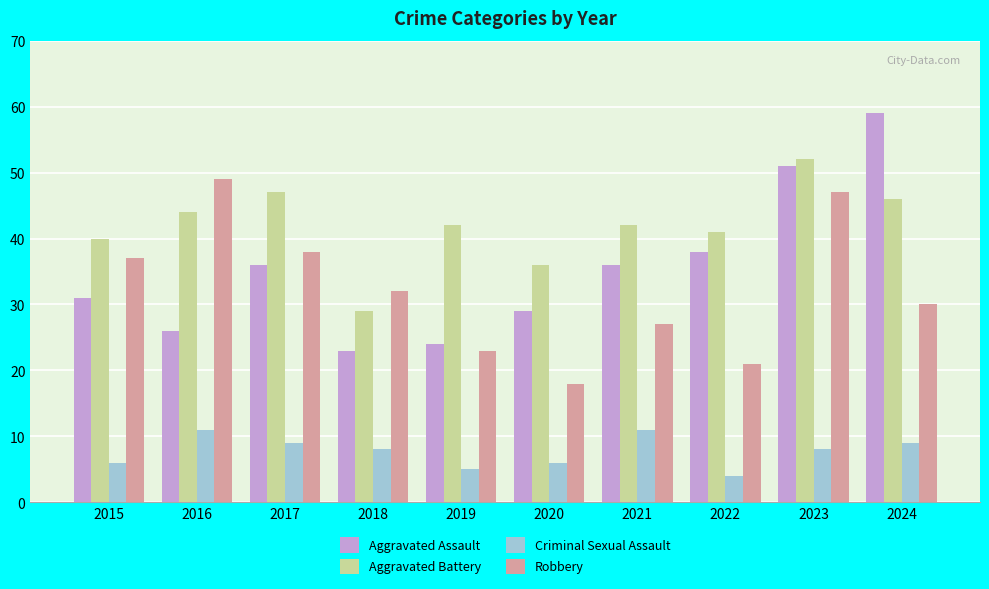

What is the average value of the Robbery series?

32